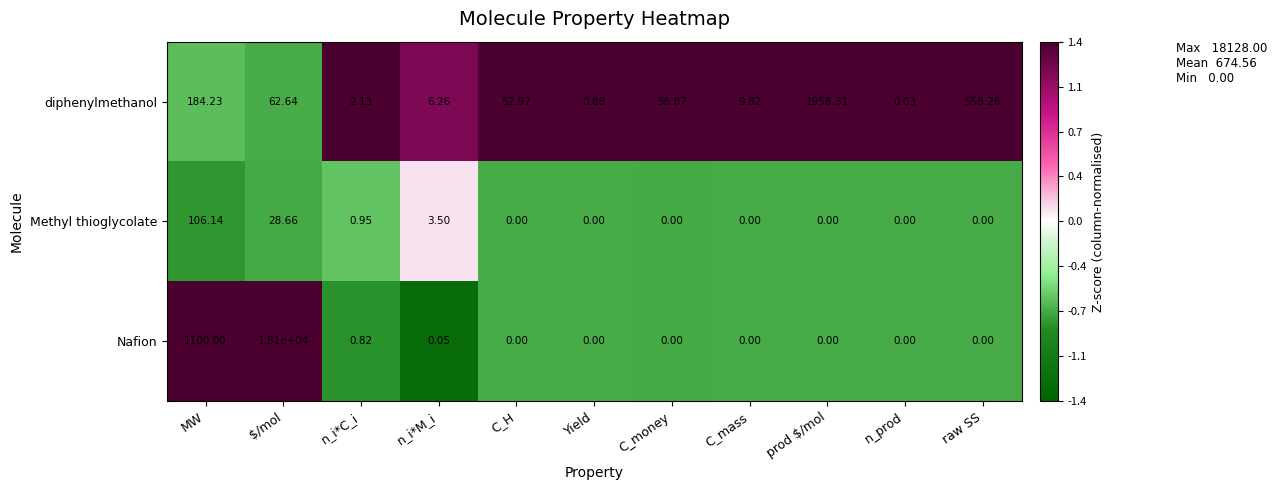

Where is Nafion nearest to the value 9050?

MW